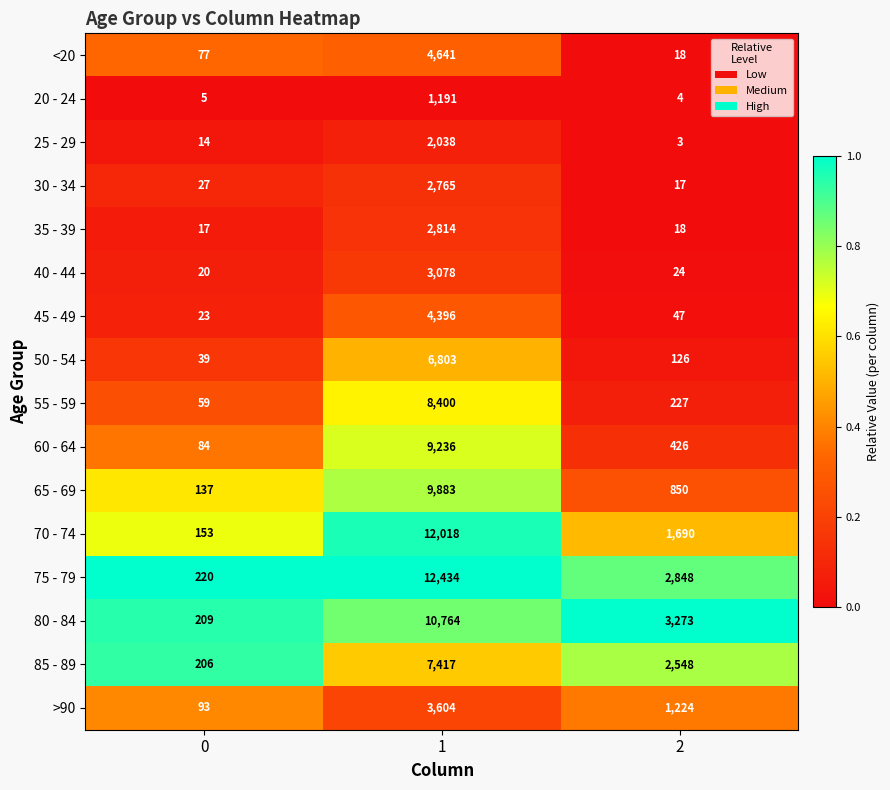

Count the 85 - 89 values in the range 206 to 7417.

3